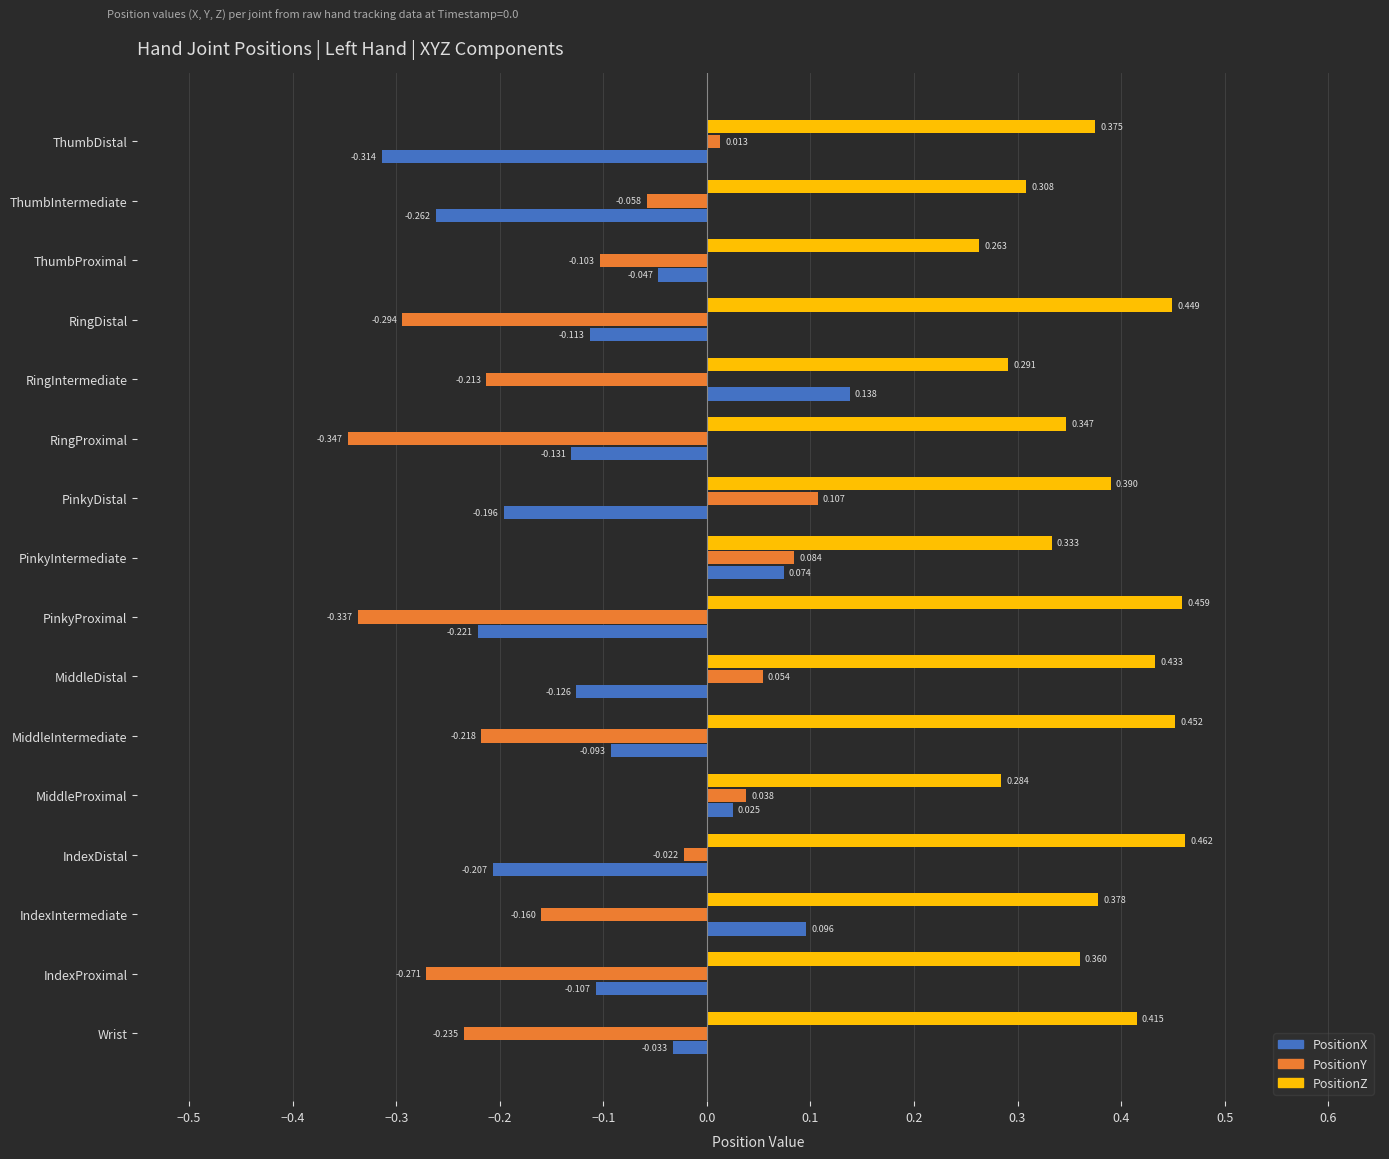

Between PinkyProximal and PinkyDistal, which series saw the biggest shift?

PositionY